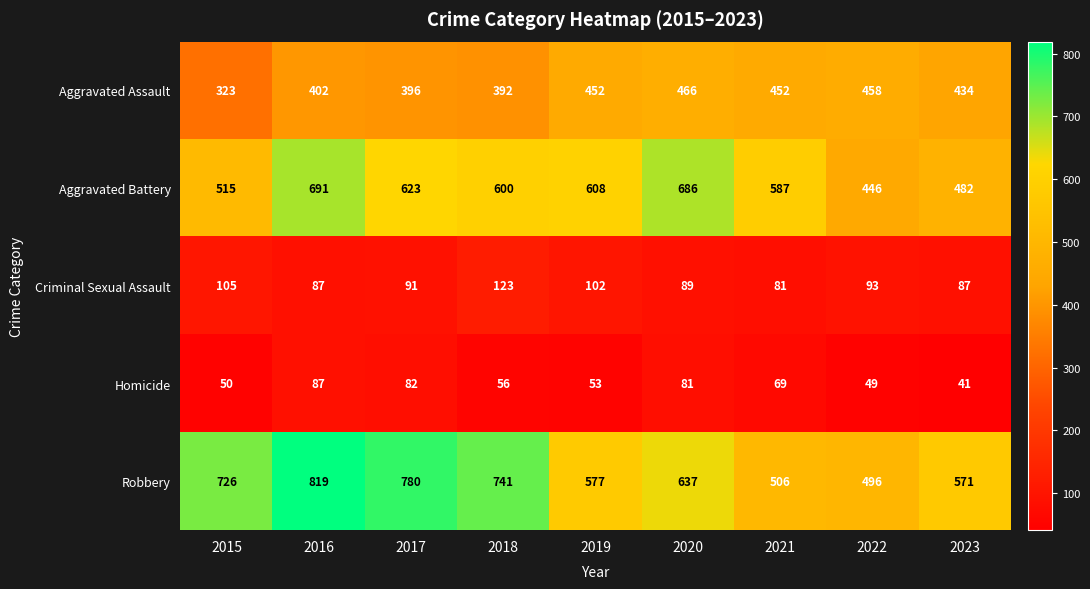

Where is Robbery nearest to the value 657?

2020